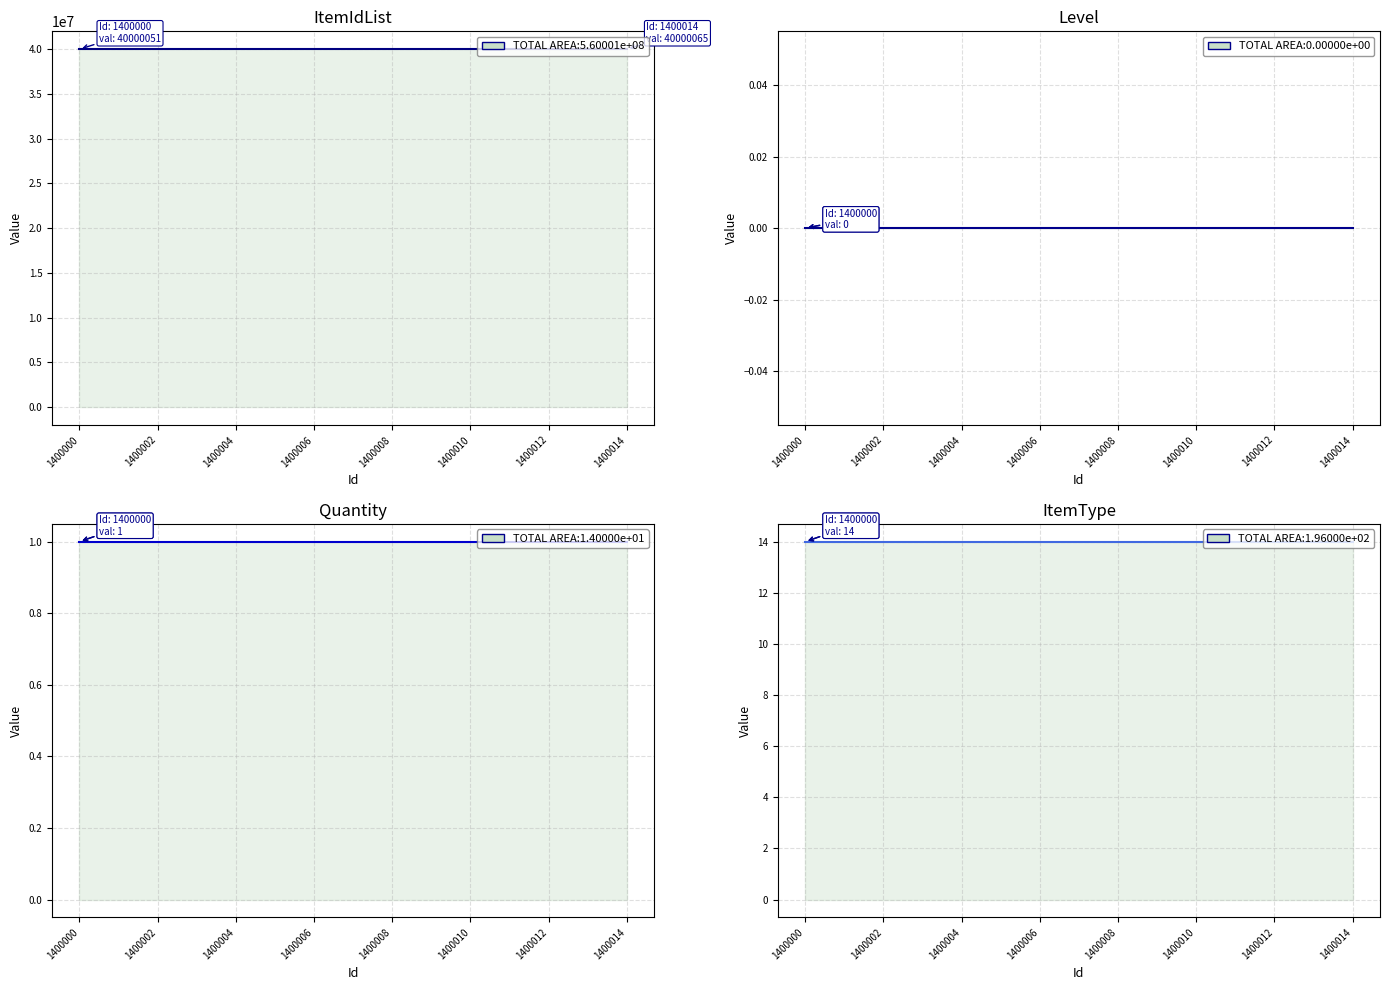

At 1400008, list the series in order from smallest to largest.

Level, Quantity, ItemType, ItemIdList